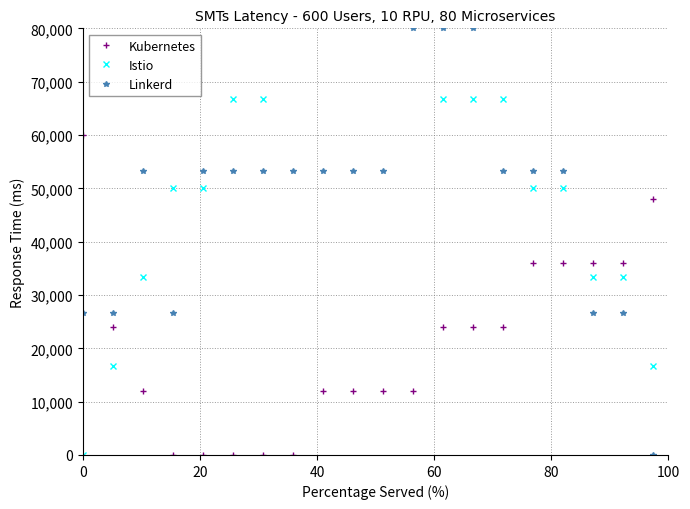

True or false: Linkerd and Kubernetes cross at least once.

True